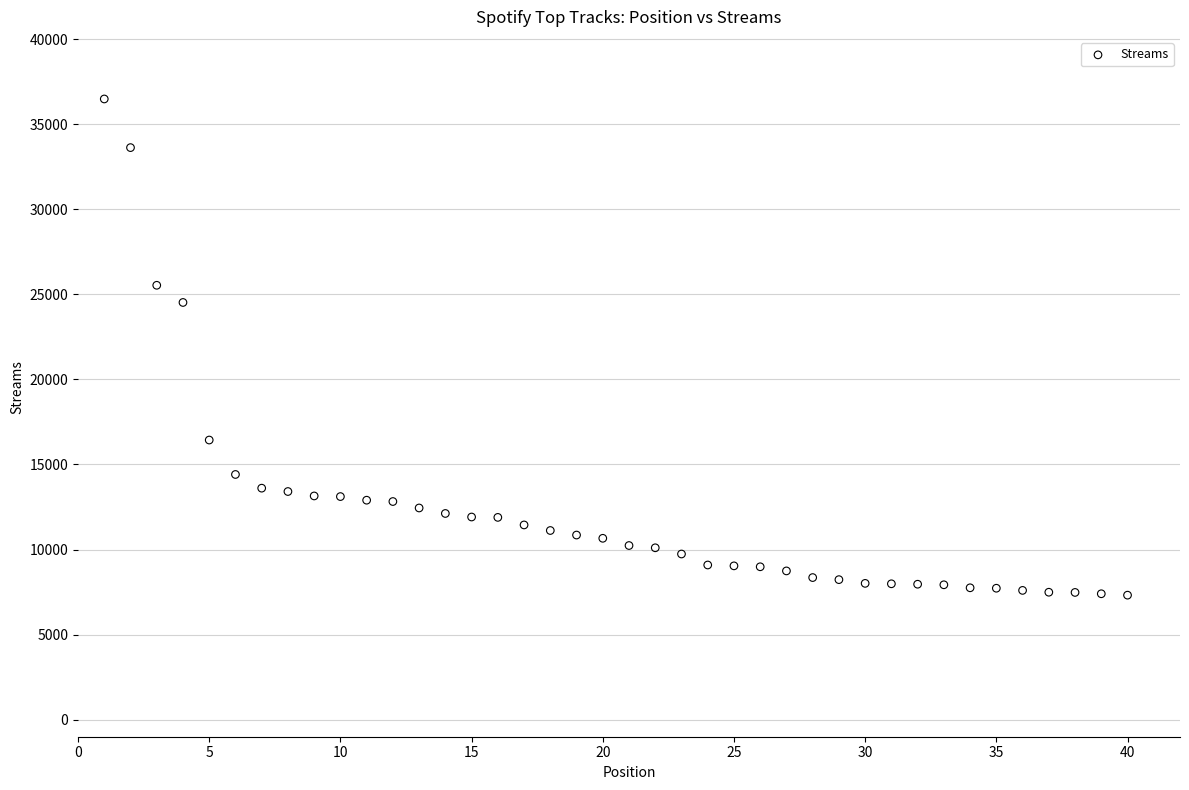

What is the range of Y values (max minus min)?

29162